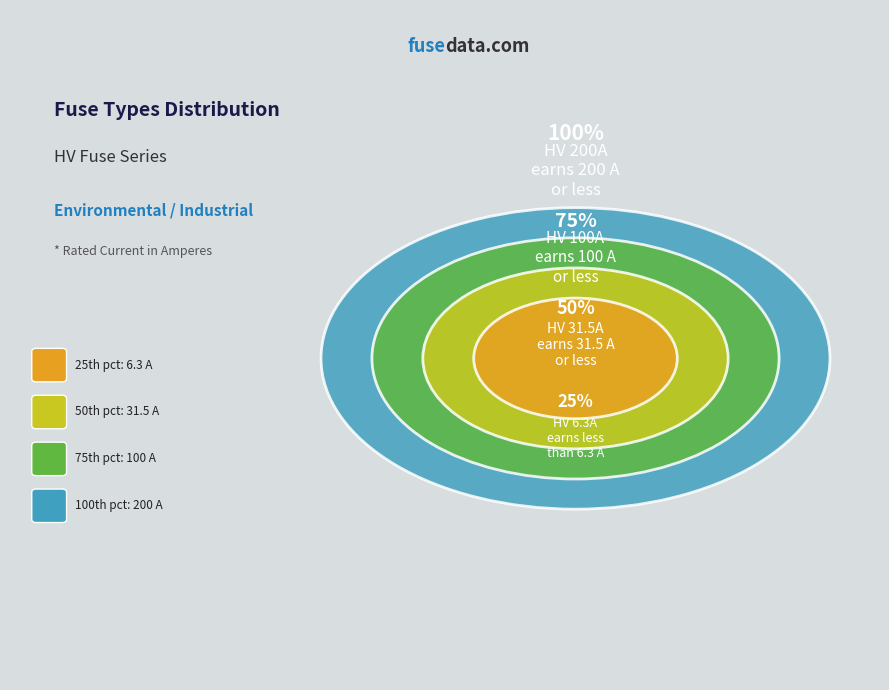

Is there any slice that represents more than half of the pie?

No